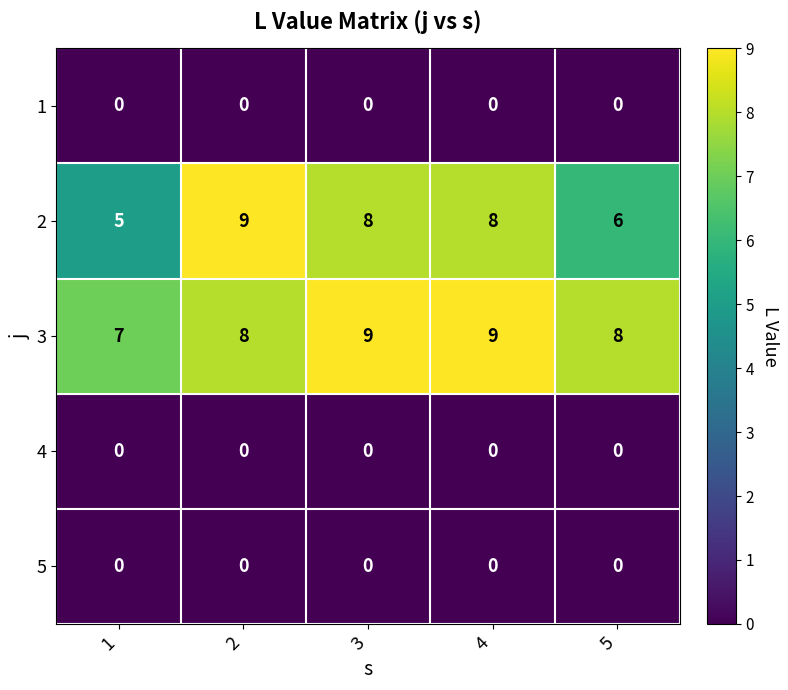

How many data points does each series have?

5